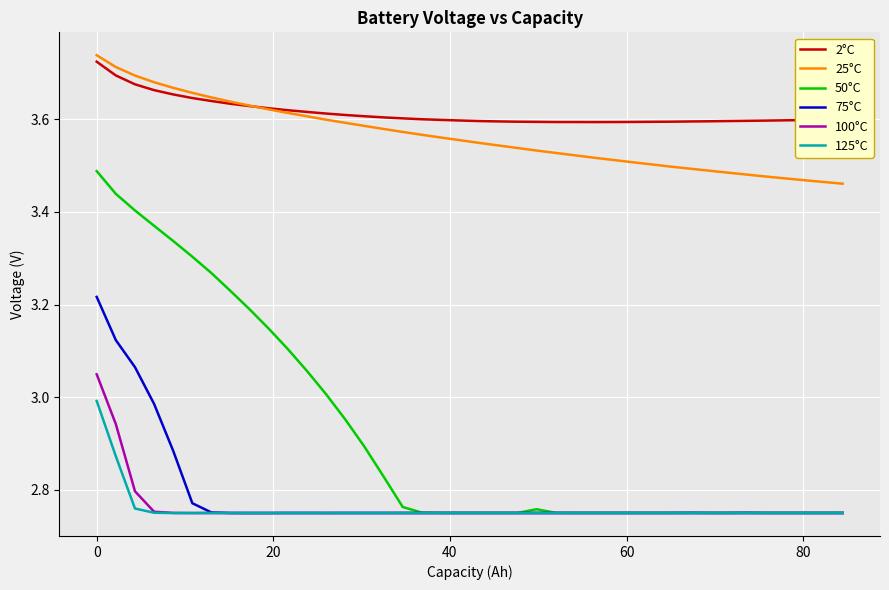

Which series has the largest total across all categories?

2°C